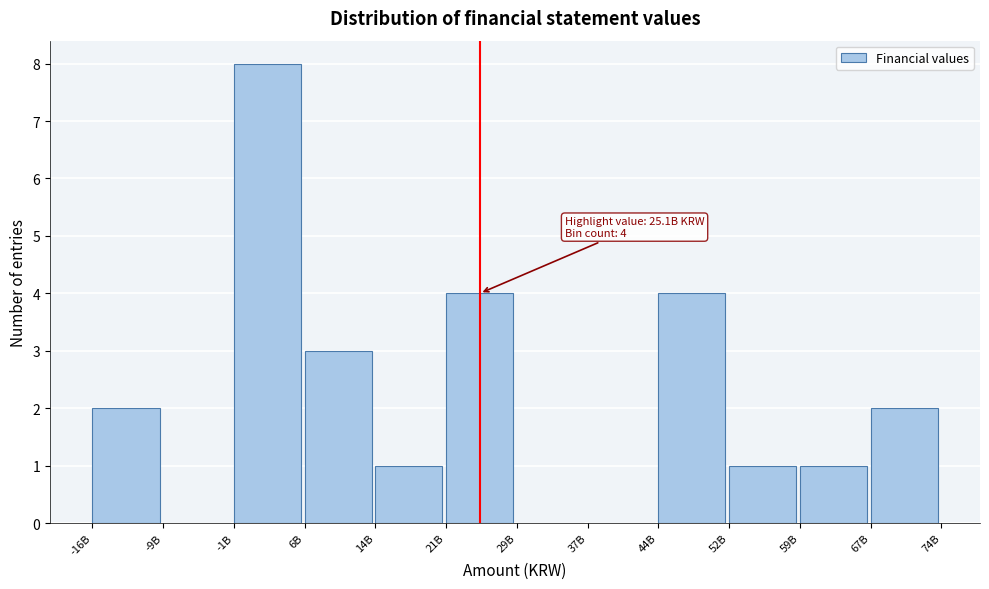

Reading left to right, what are all the values shown in this chart?

-16B=2	-9B=0	-1B=8	6B=3	14B=1	21B=4	29B=0	37B=0	44B=4	52B=1	59B=1	67B=2